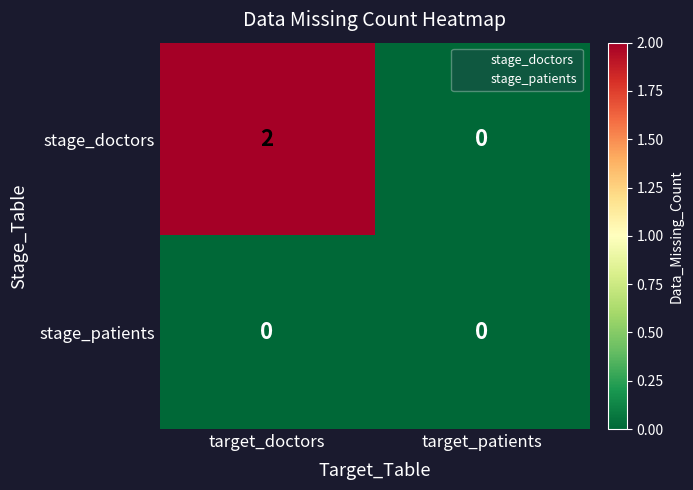

What is the greatest value displayed?

2